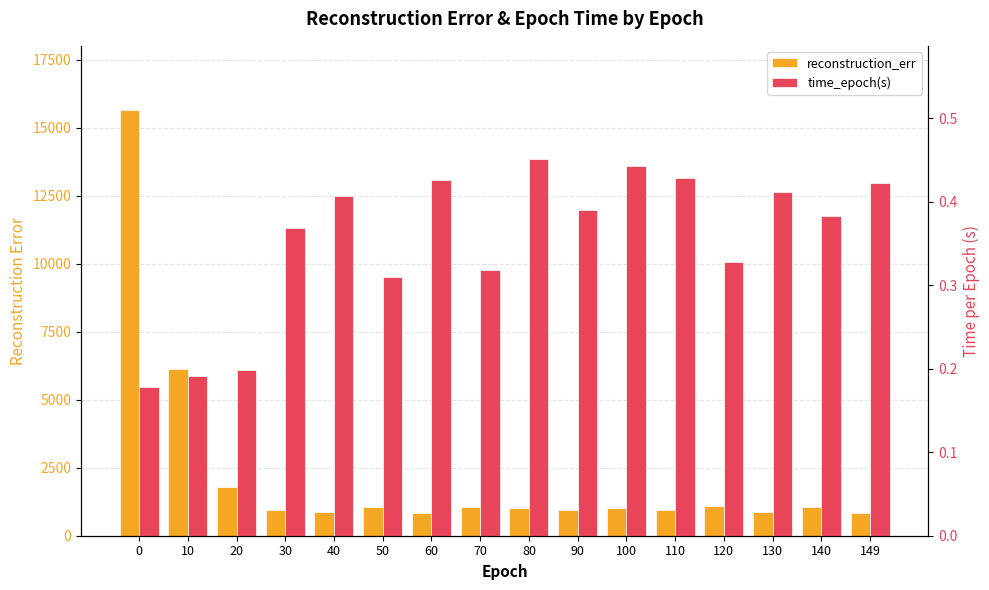

Which series changed the most between 60 and 90?

reconstruction_err